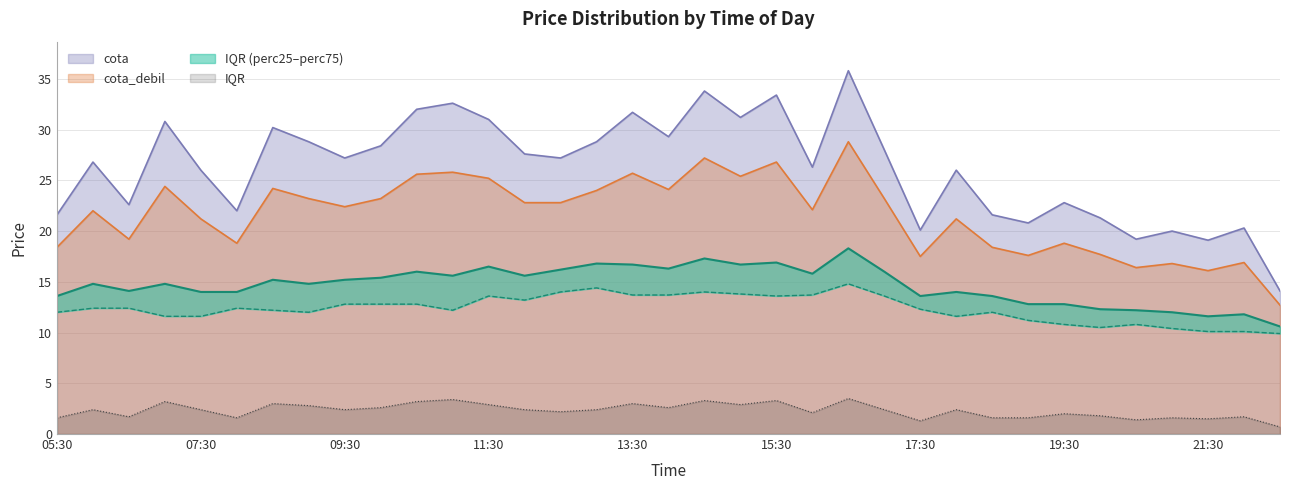

True or false: perc25 and cota cross at least once.

False